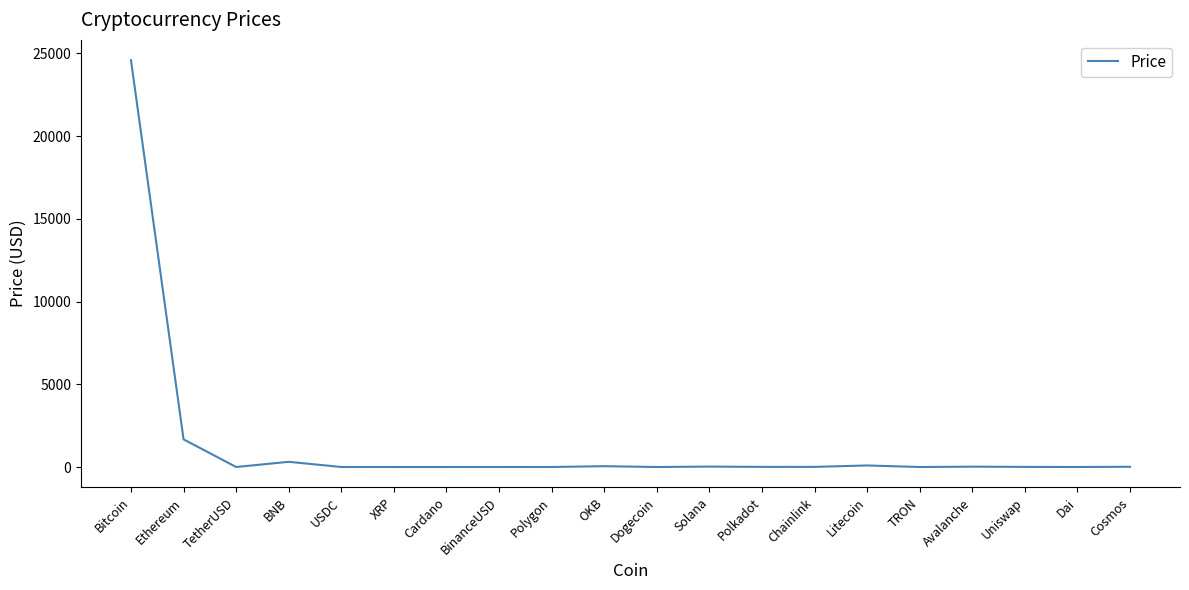

At which category does the chart reach its peak across all series?

Bitcoin